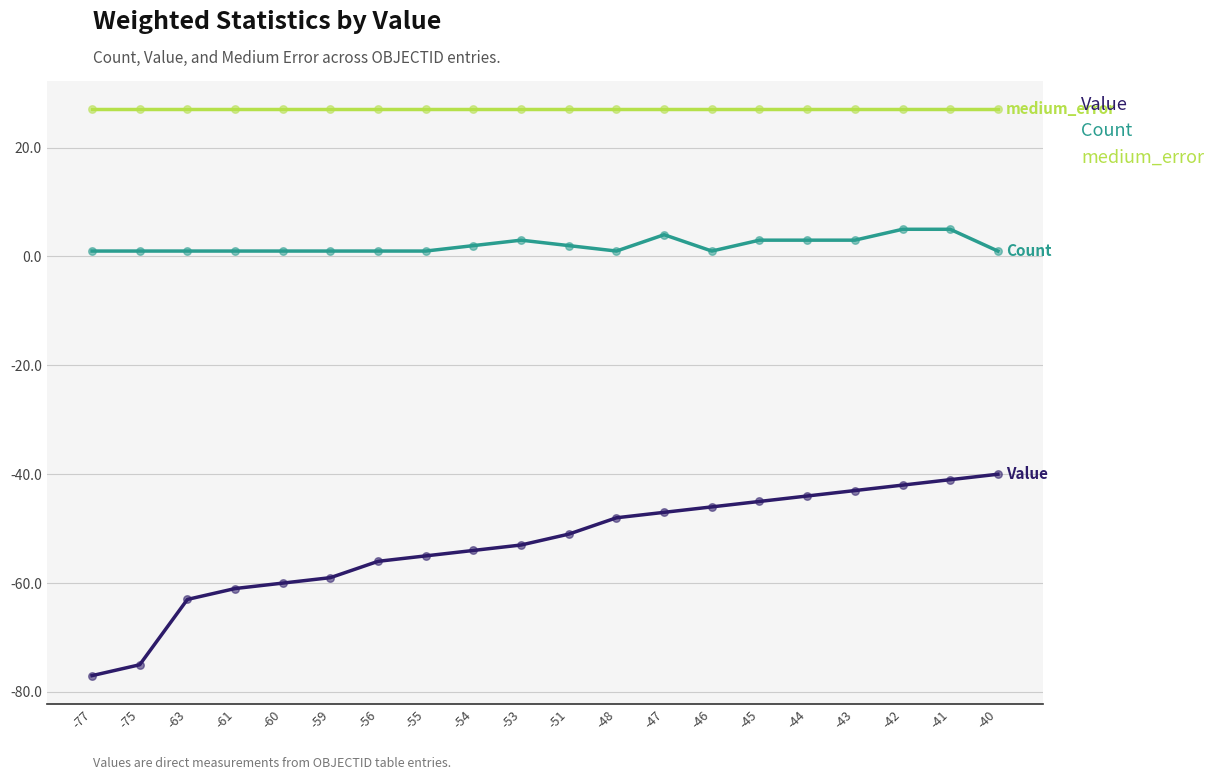

At how many categories does at least one series exceed -66?

20